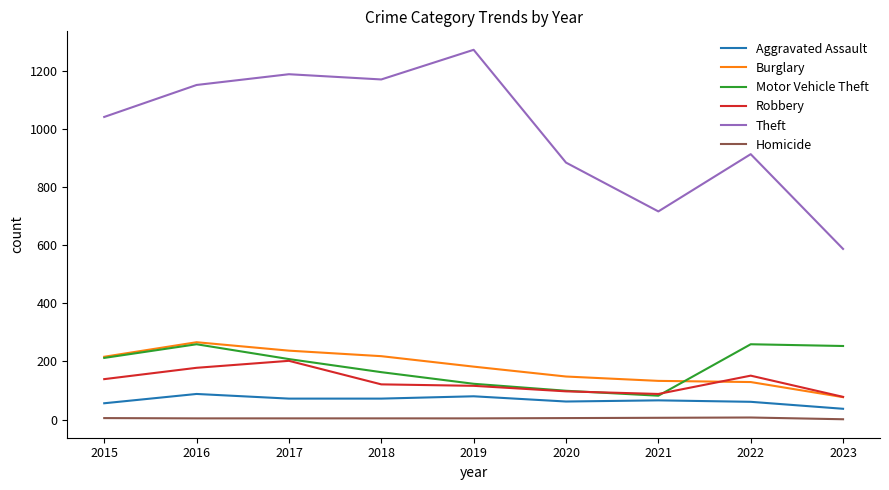

Which category has the highest value across all series?

2019